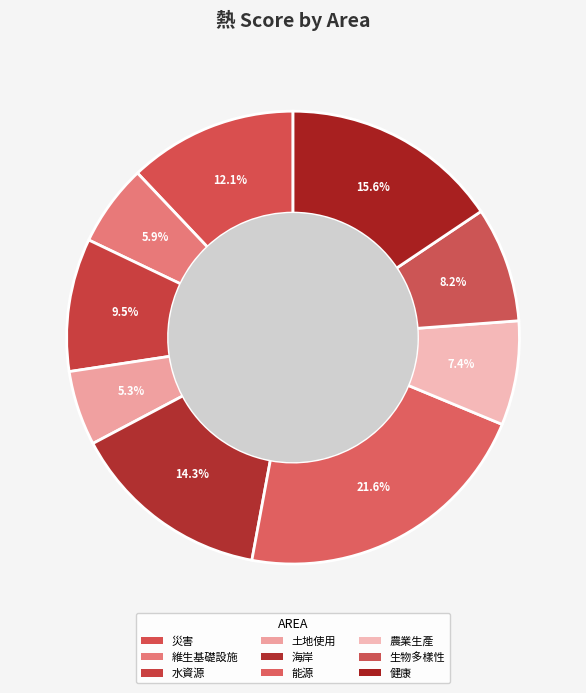

How many segments does this pie chart have?

9